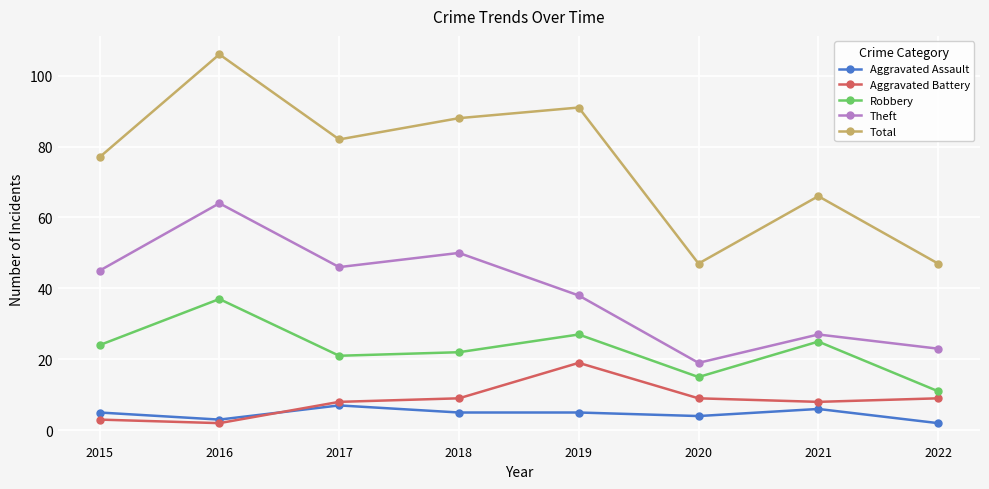

How many lines are shown in the chart?

5